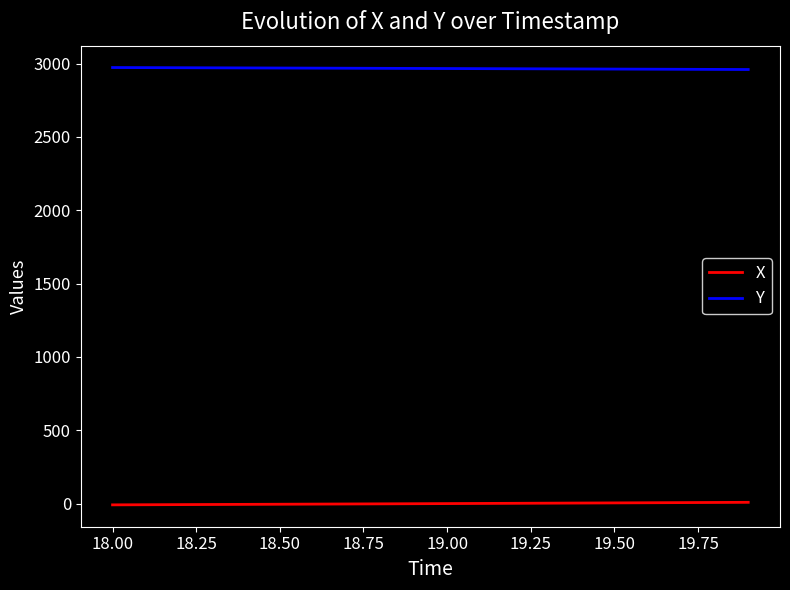

Rank the series by their maximum value, from highest to lowest.

Y, X